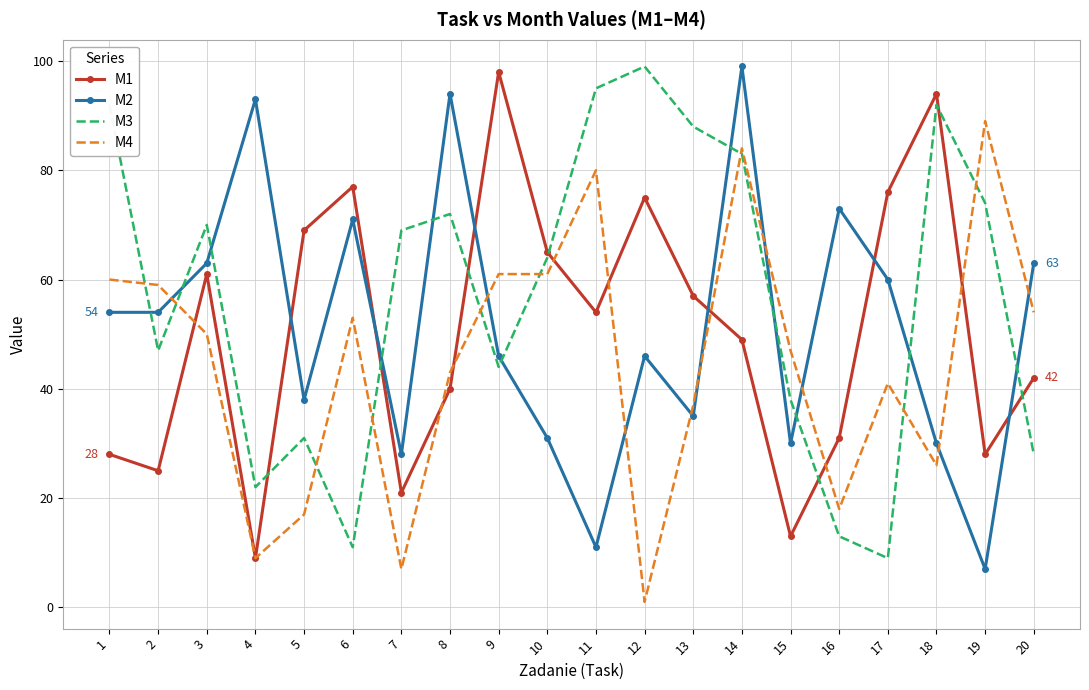

Reading left to right, transcribe all the data shown in this chart.

M1: 1=28	2=25	3=61	4=9	5=69	6=77	7=21	8=40	9=98	10=65	11=54	12=75	13=57	14=49	15=13	16=31	17=76	18=94	19=28	20=42
M2: 1=54	2=54	3=63	4=93	5=38	6=71	7=28	8=94	9=46	10=31	11=11	12=46	13=35	14=99	15=30	16=73	17=60	18=30	19=7	20=63
M3: 1=92	2=47	3=70	4=22	5=31	6=11	7=69	8=72	9=44	10=64	11=95	12=99	13=88	14=83	15=38	16=13	17=9	18=92	19=74	20=28
M4: 1=60	2=59	3=50	4=9	5=17	6=53	7=7	8=43	9=61	10=61	11=80	12=1	13=37	14=84	15=47	16=18	17=41	18=26	19=89	20=54